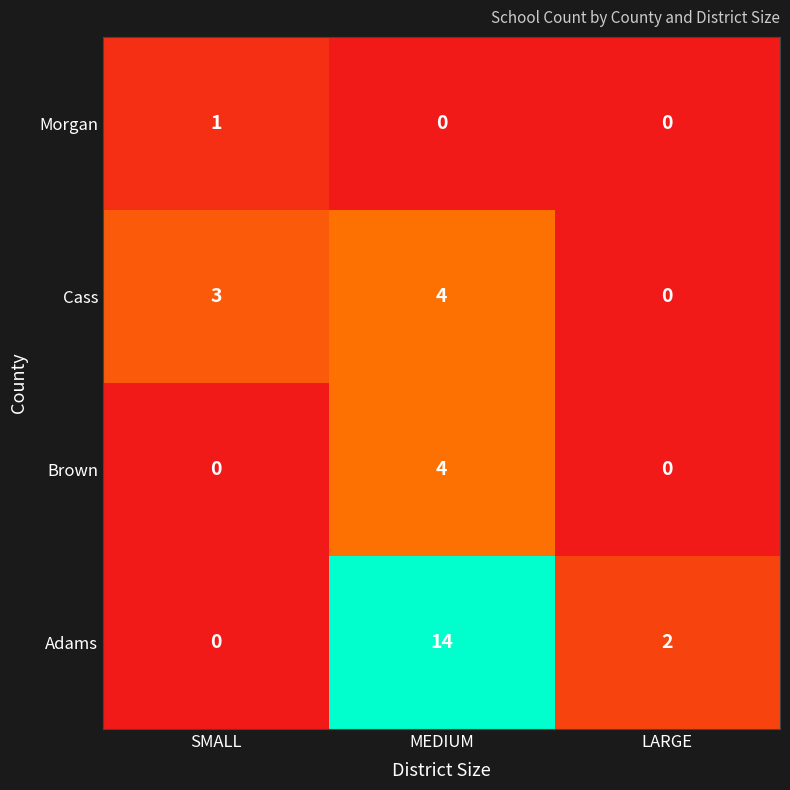

How many distinct data groups are displayed?

4